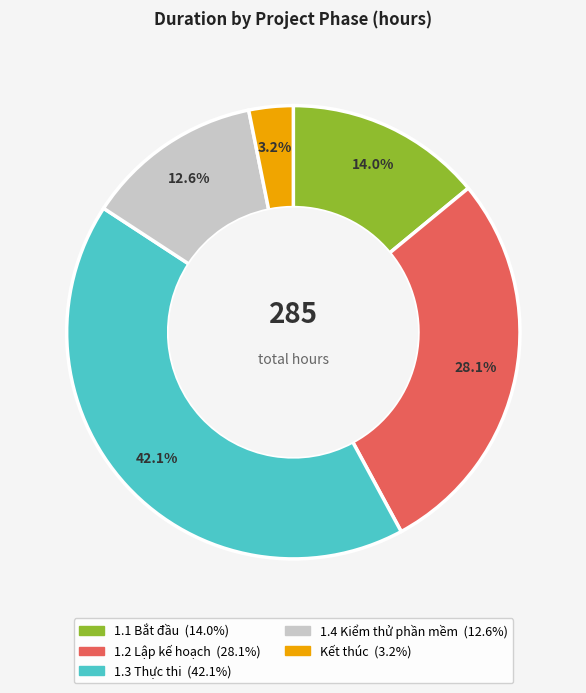

Which slice is the smallest?

Kết thúc